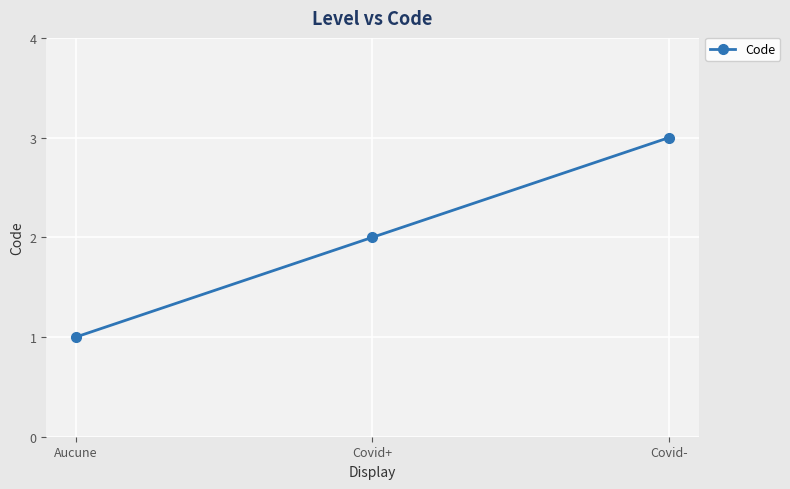

How many data points are less than 2?

1